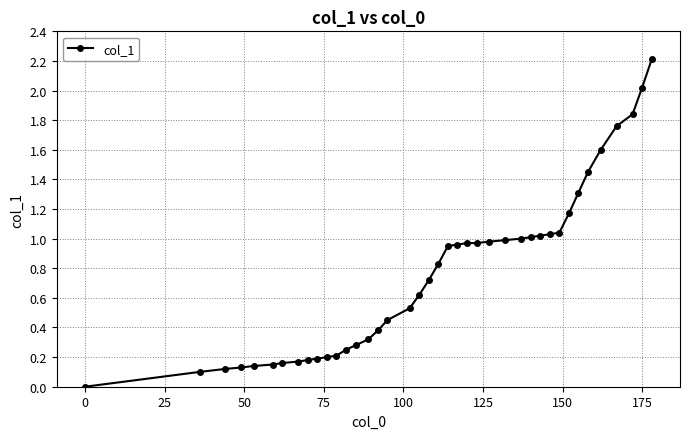

What is the difference between the maximum and second lowest values?

2.1